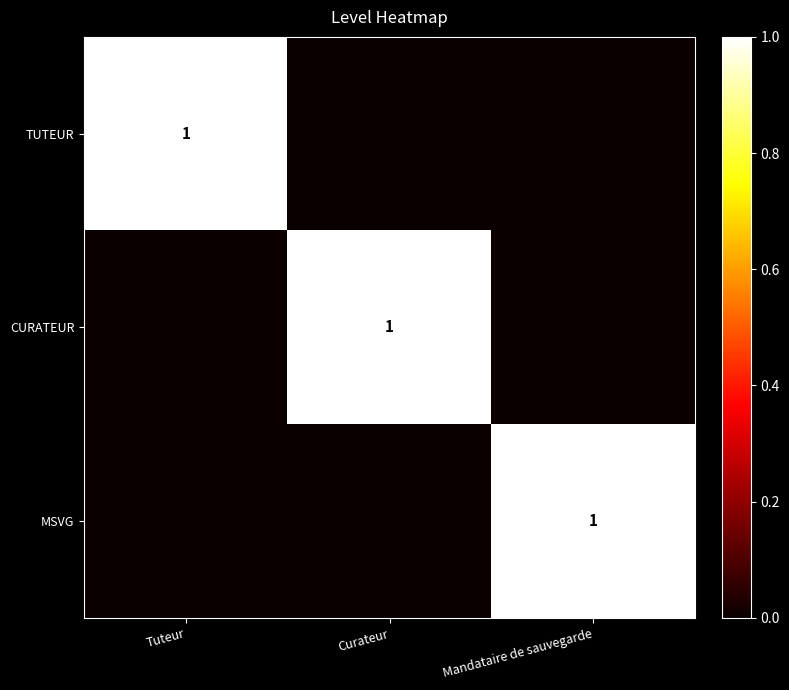

At which category is the sum across all series the highest?

Tuteur